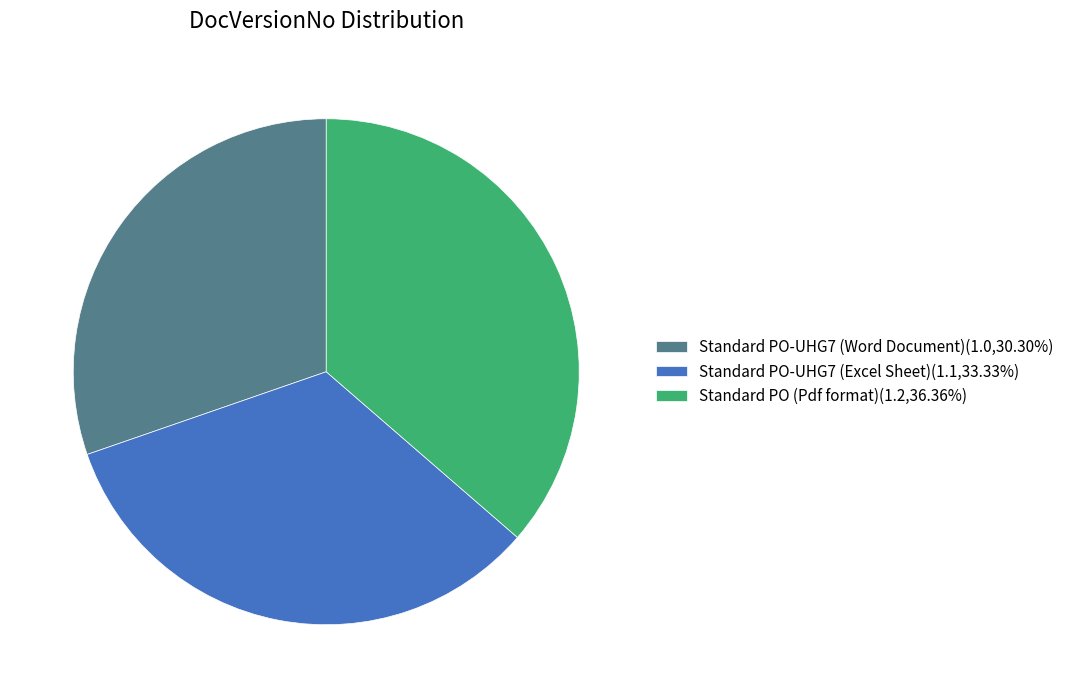

Approximately how many times larger is the value at Standard PO (Pdf format)(1.2,36.36%) compared to Standard PO-UHG7 (Word Document)(1.0,30.30%)?

1.2